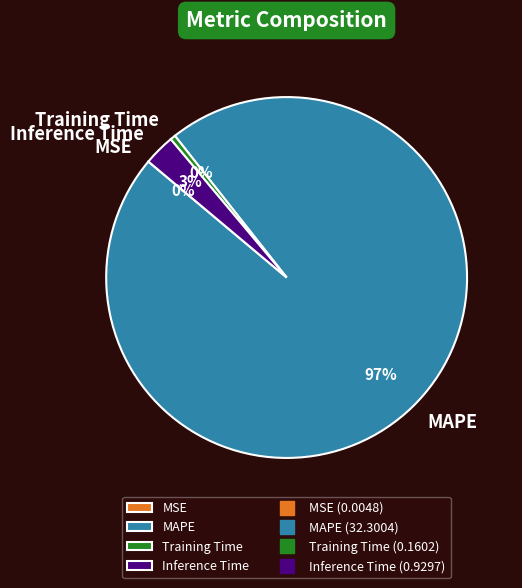

To the nearest percent, what is the combined percentage of Training Time and Inference Time?

3%